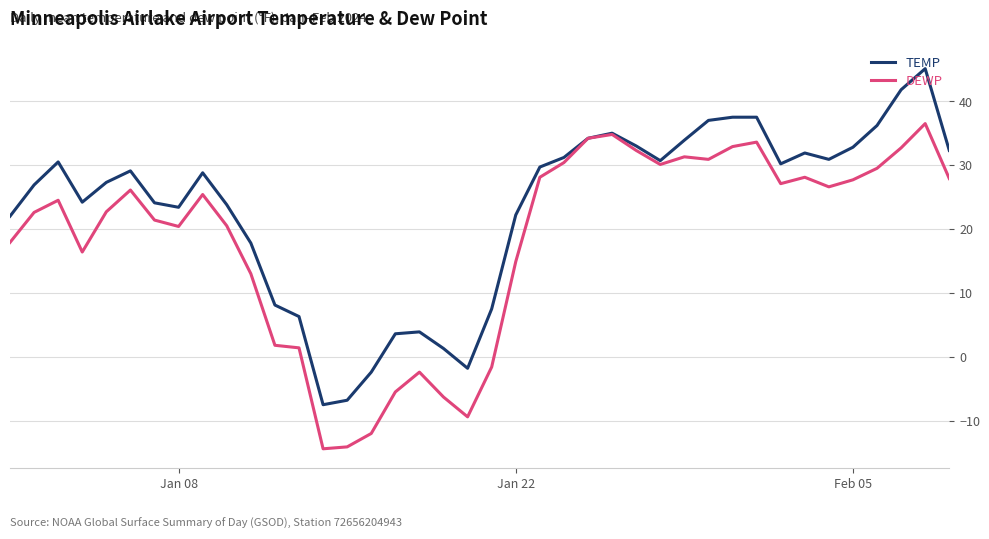

What is the minimum value shown in the chart?

-14.4